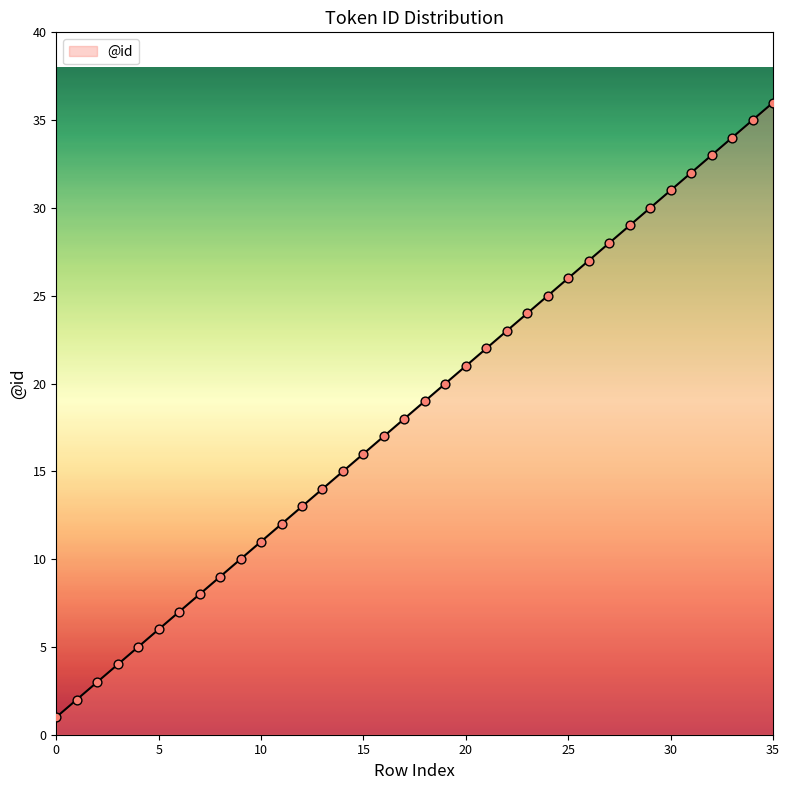

What is the difference between the maximum and minimum values?

35